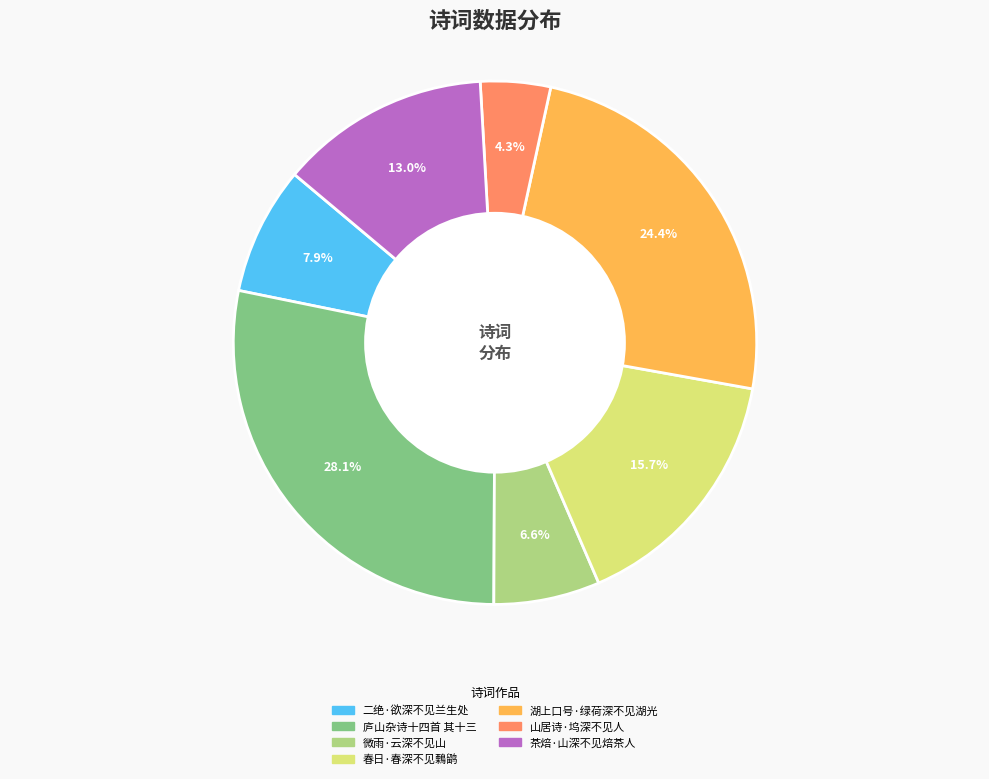

To the nearest percent, what percentage of the pie is 庐山杂诗十四首 其十三?

28%